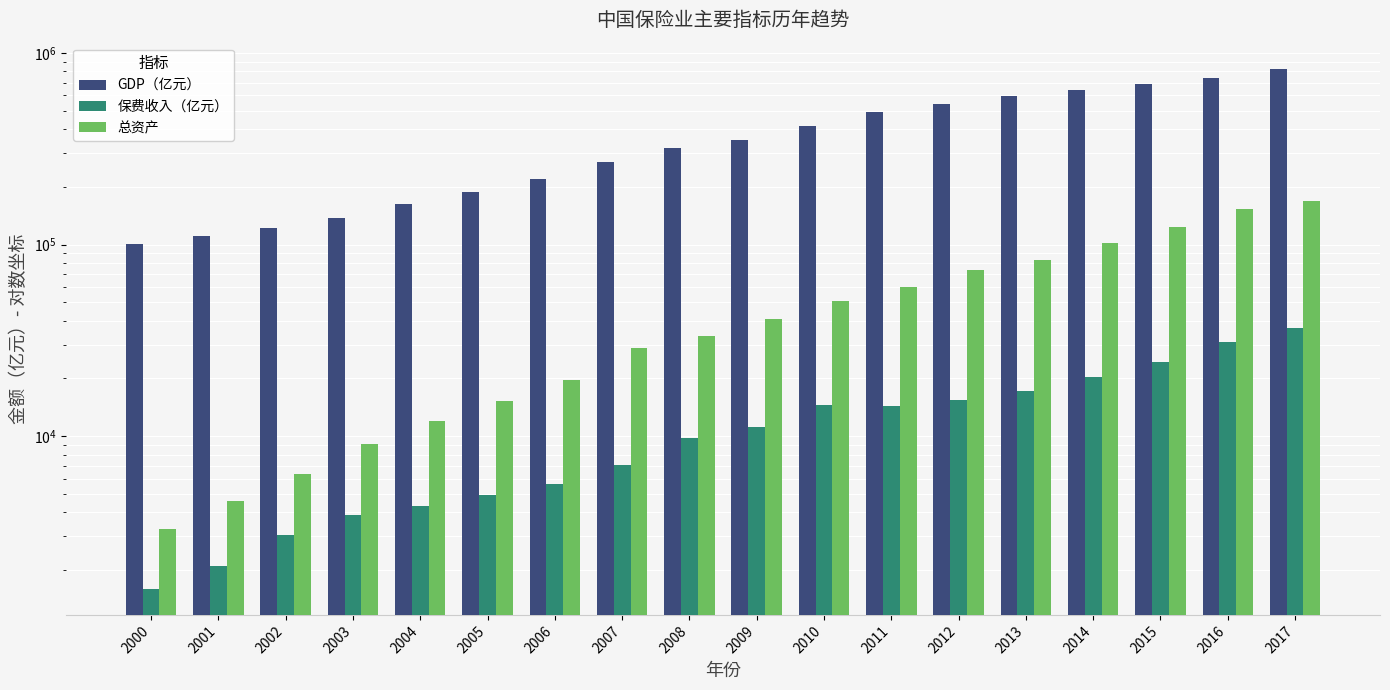

The 保费收入（亿元） series shows 2109.0 at 2001. True or false?

True